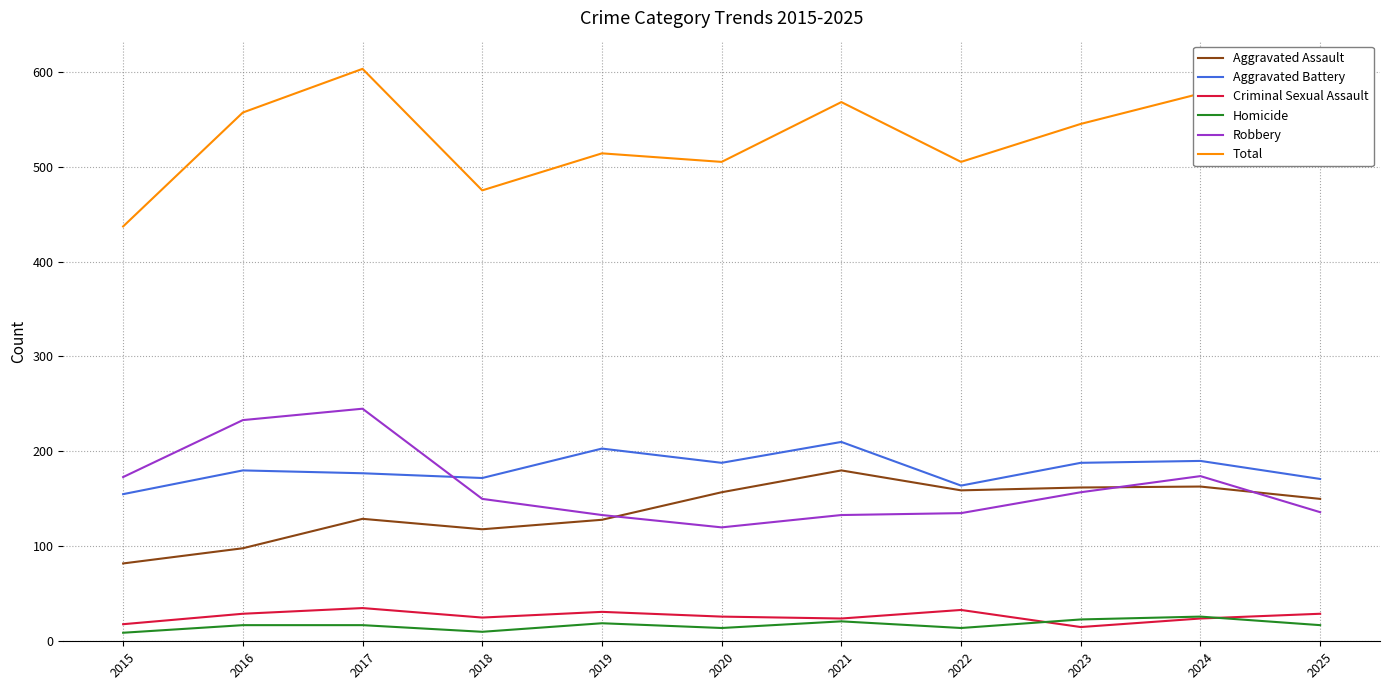

Which series changed the most between 2017 and 2019?

Robbery